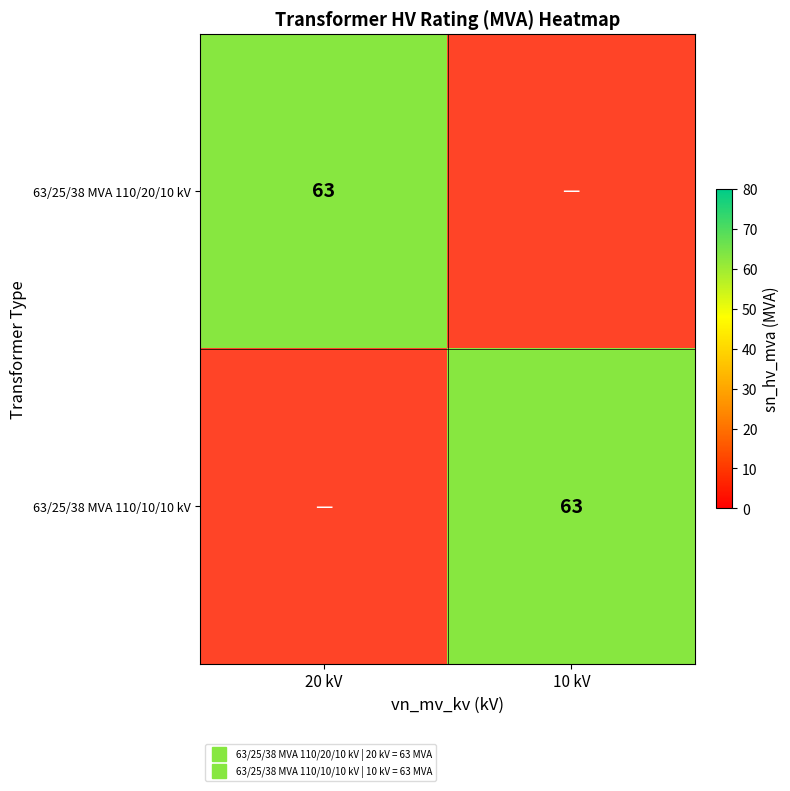

How many positive values does the 63/25/38 MVA 110/10/10 kV series have?

1